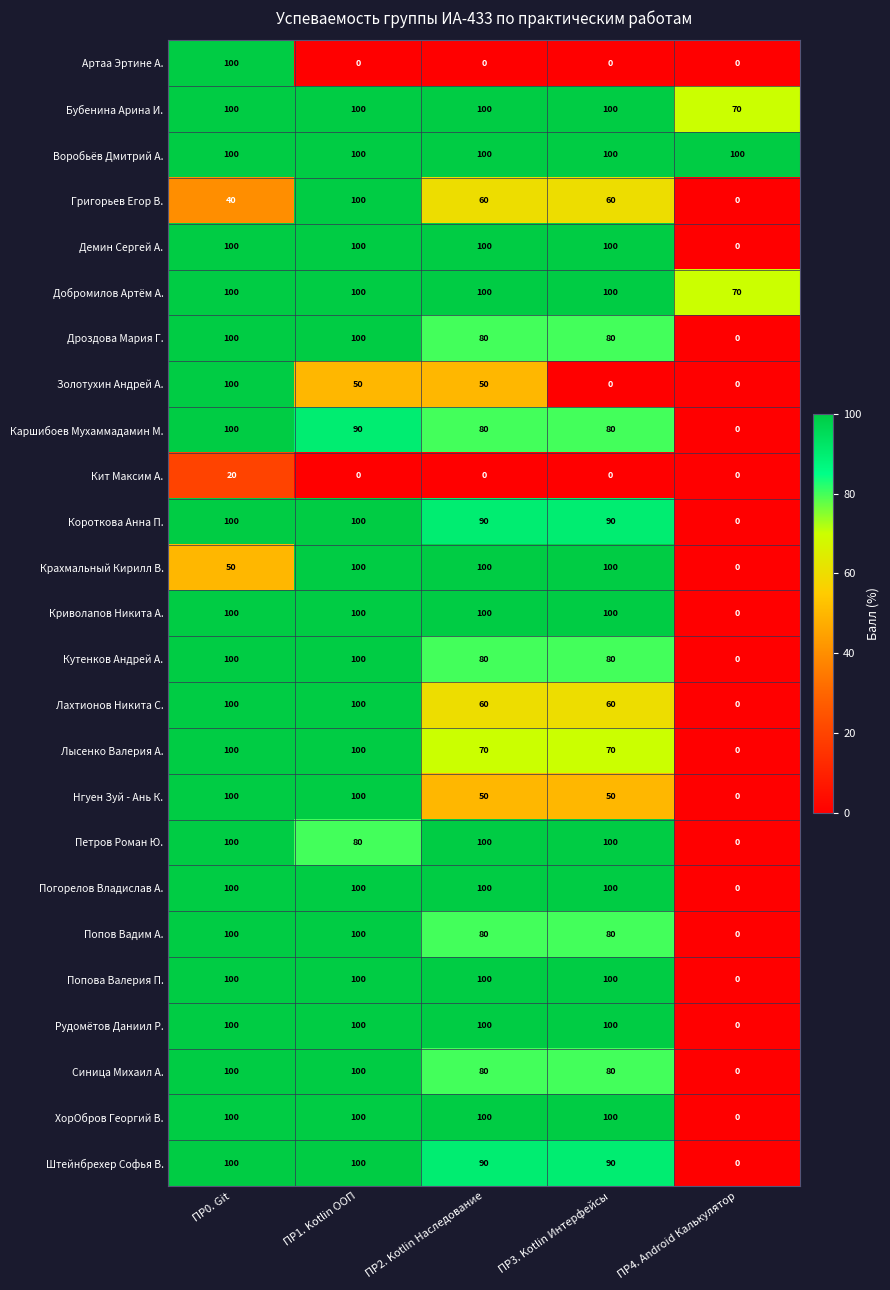

Between ПР1. Kotlin ООП and ПР2. Kotlin Наследование, which series saw the biggest shift?

Нгуен Зуй - Ань К.